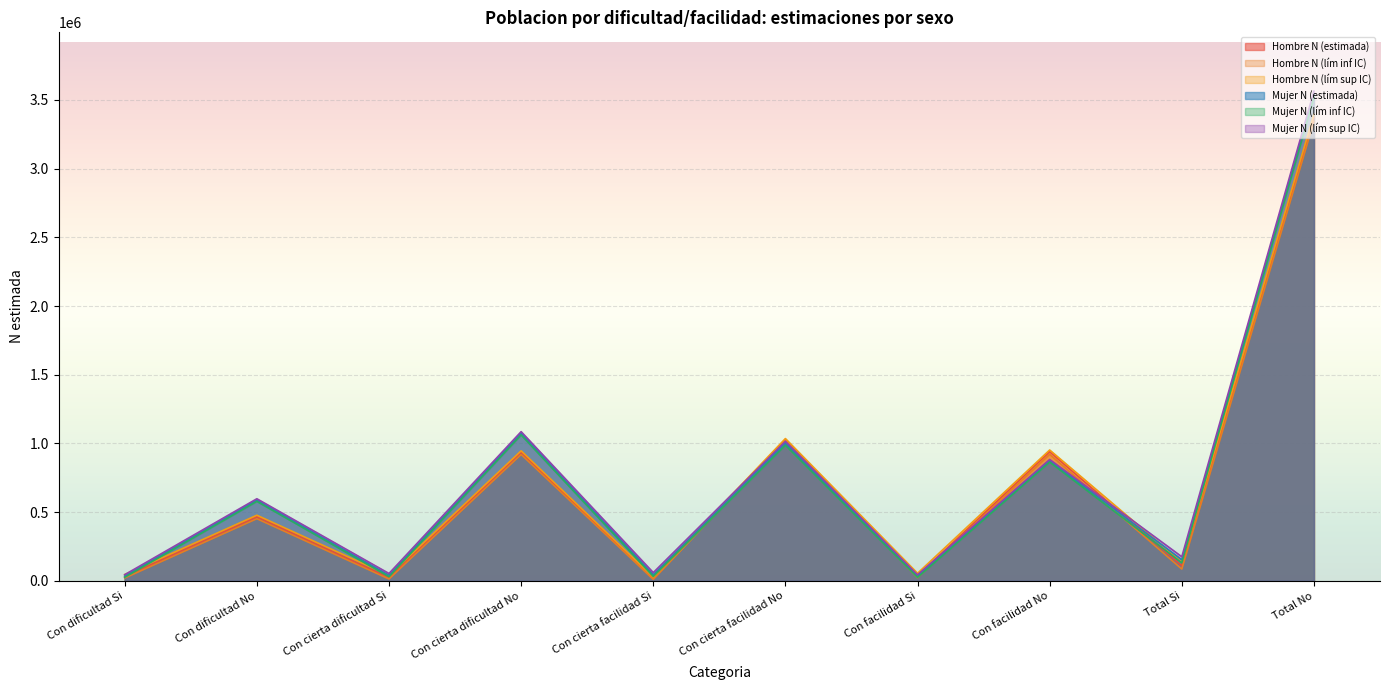

At how many categories does at least one series exceed 2483232?

1